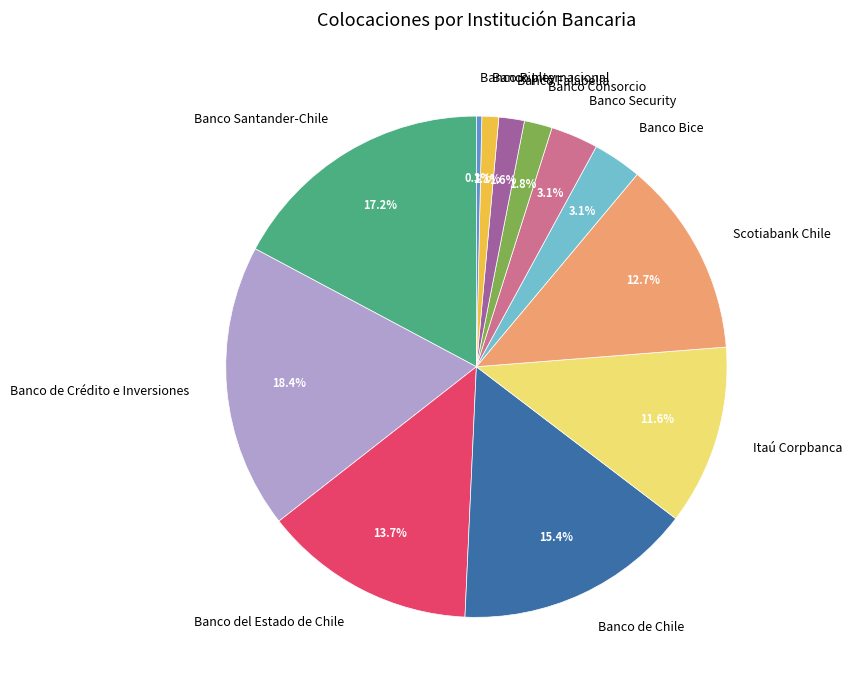

True or false: Banco de Crédito e Inversiones accounts for 18% of the total.

True